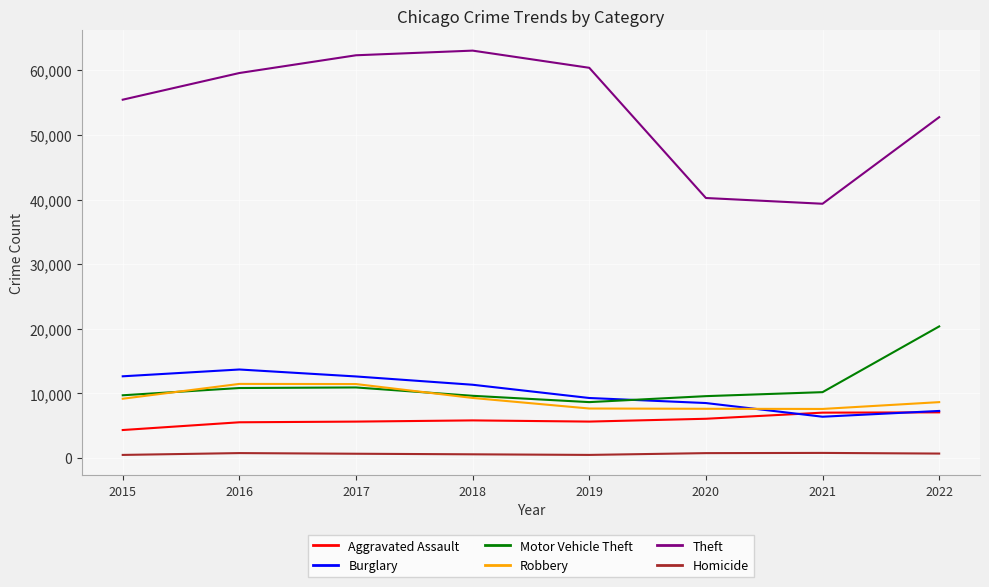

Is this an area chart (filled region under the line)?

No